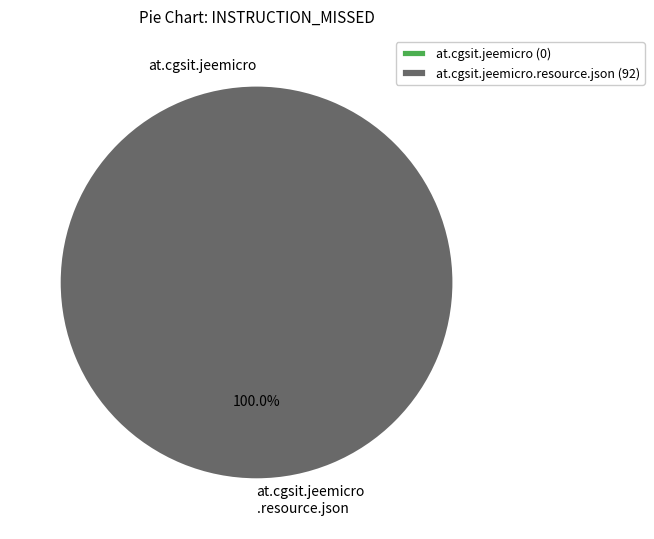

What is the smallest slice in the pie chart?

at.cgsit.jeemicro